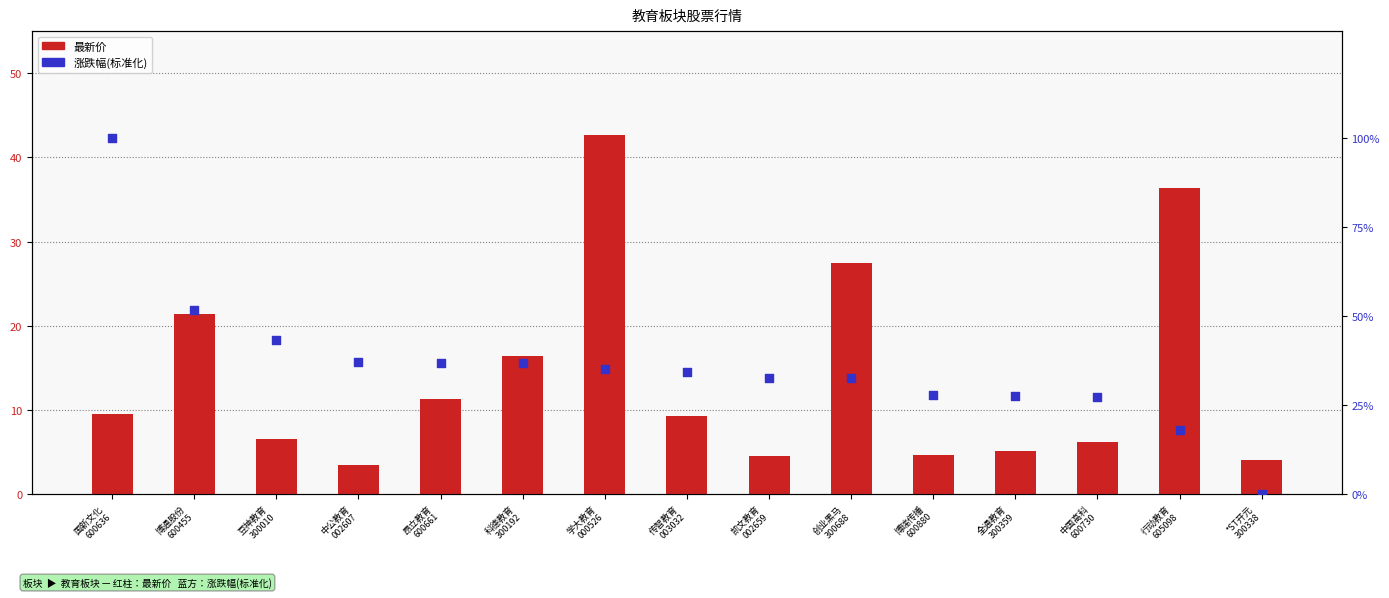

Which series reaches the minimum Y coordinate?

涨跌幅(标准化)